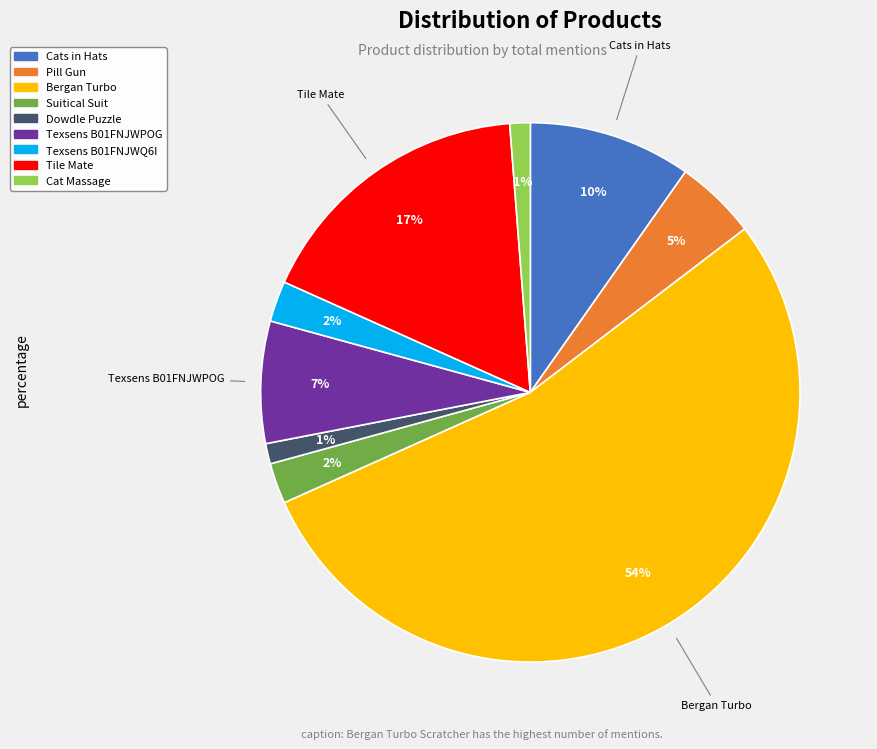

To the nearest percent, what portion does Suitical Suit represent?

2%